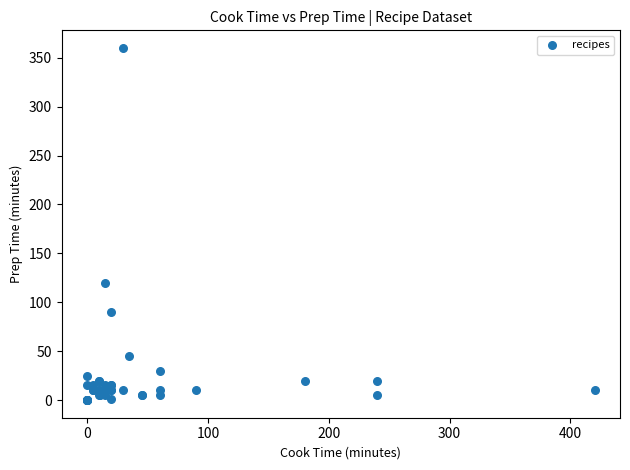

What Y value in the scatter plot is closest to 180?

120